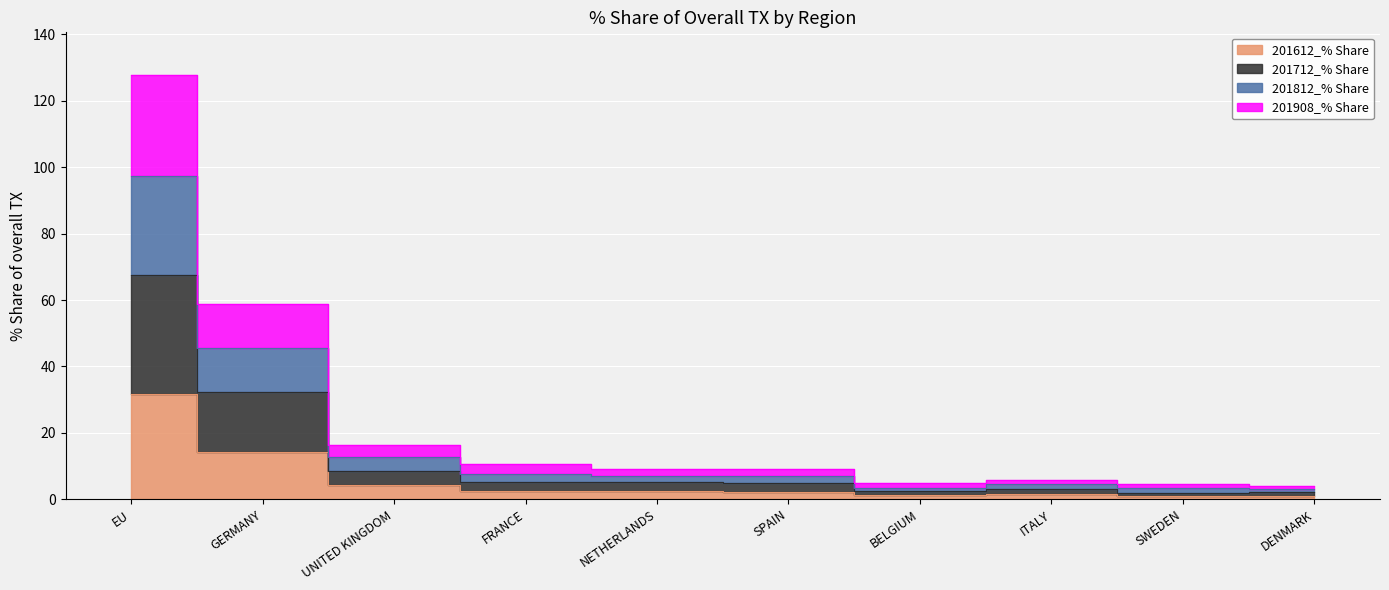

What is the label of the 5th point from the left?

NETHERLANDS